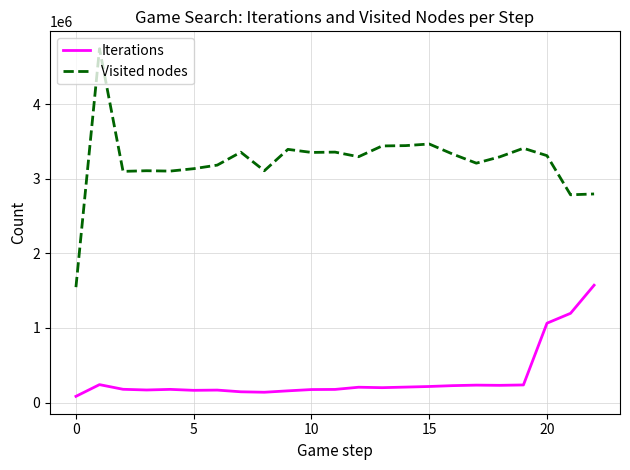

What is the highest value of the Iterations series?

1573365